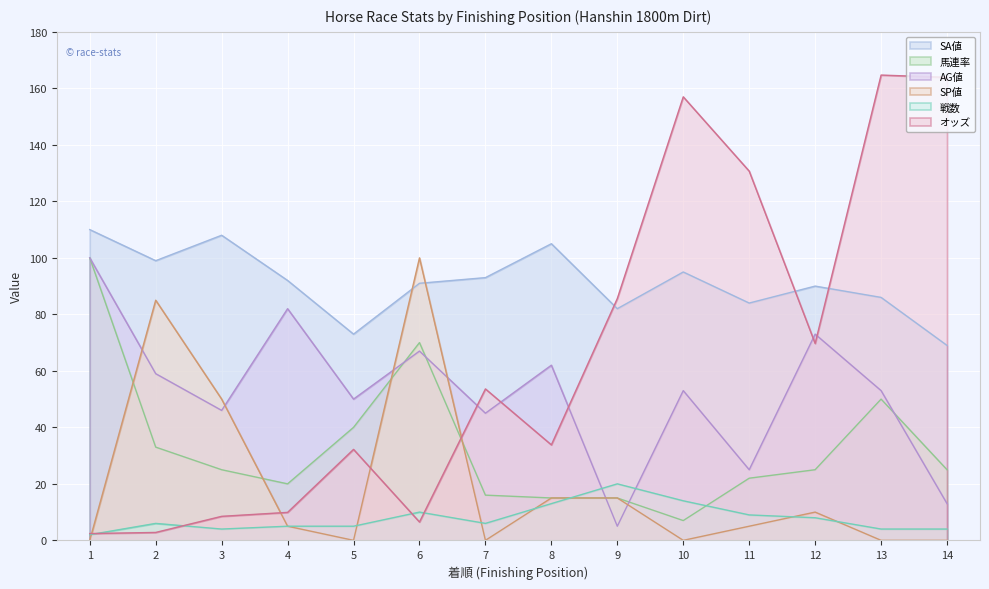

Which series has the largest range (max minus min)?

オッズ